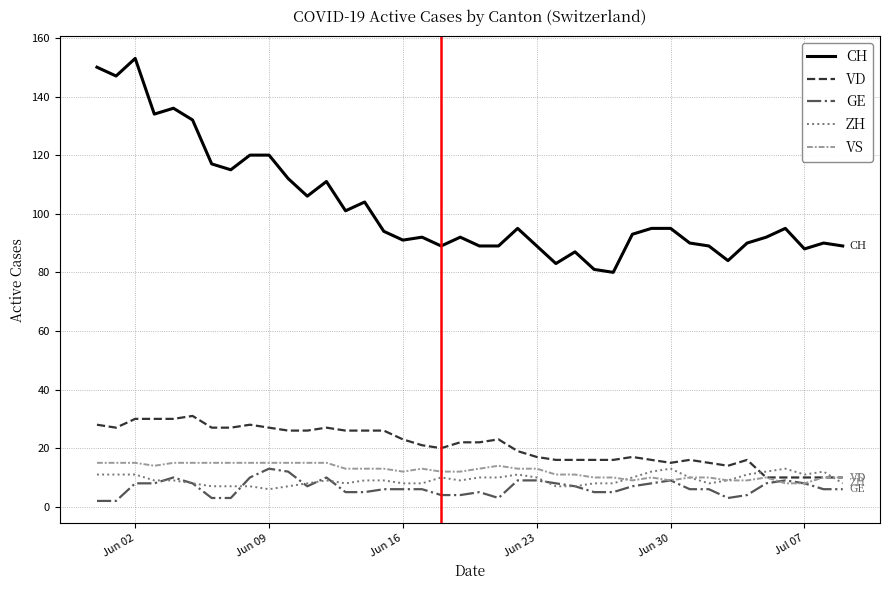

True or false: GE has more than 0 points higher than both neighbors.

True